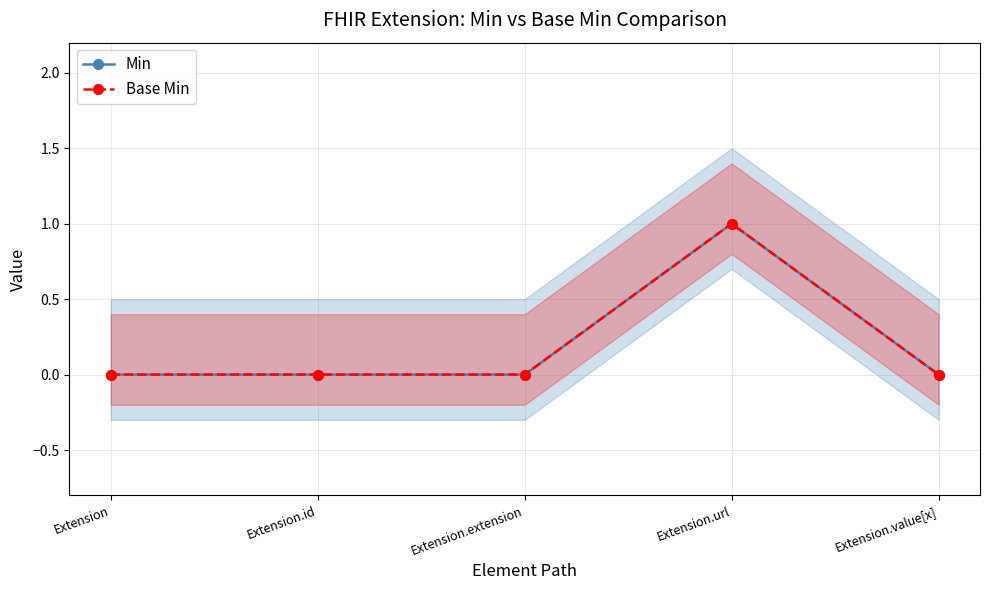

Reading left to right, list all the values displayed in this chart.

Min: Extension=0	Extension.id=0	Extension.extension=0	Extension.url=1	Extension.value[x]=0
Base Min: Extension=0	Extension.id=0	Extension.extension=0	Extension.url=1	Extension.value[x]=0